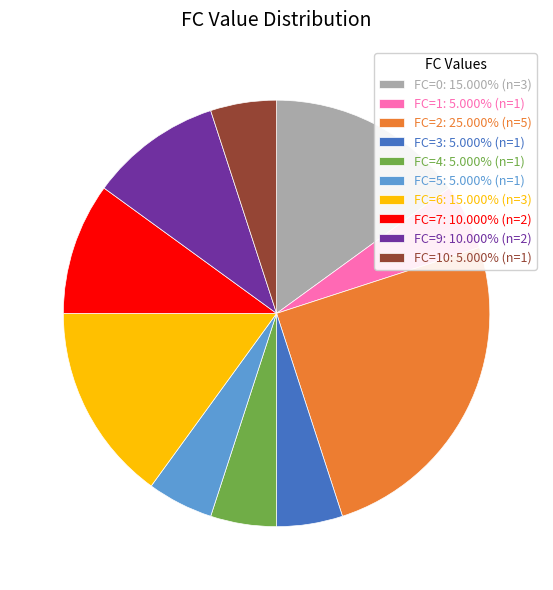

Do FC=5: 5.000% (n=1) and FC=10: 5.000% (n=1) together represent more than half of the pie?

No